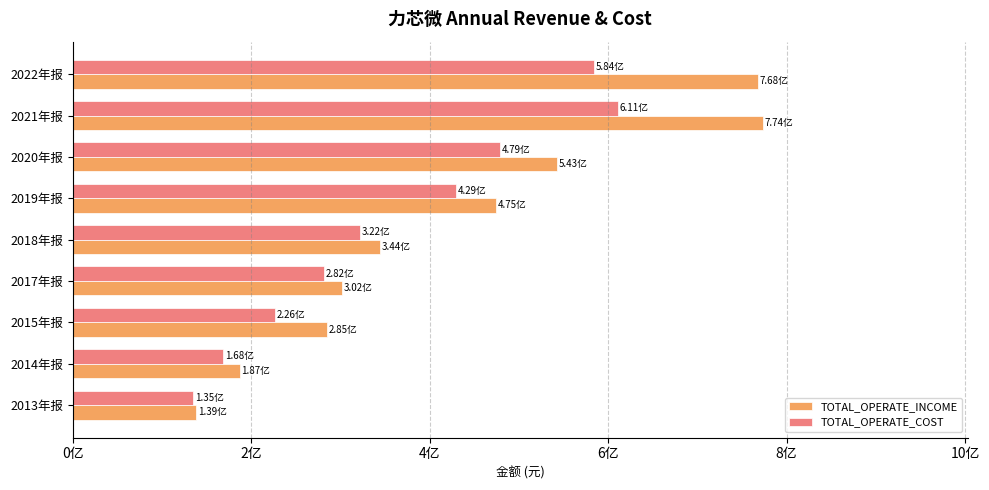

What is the greatest value displayed?

773564616.9